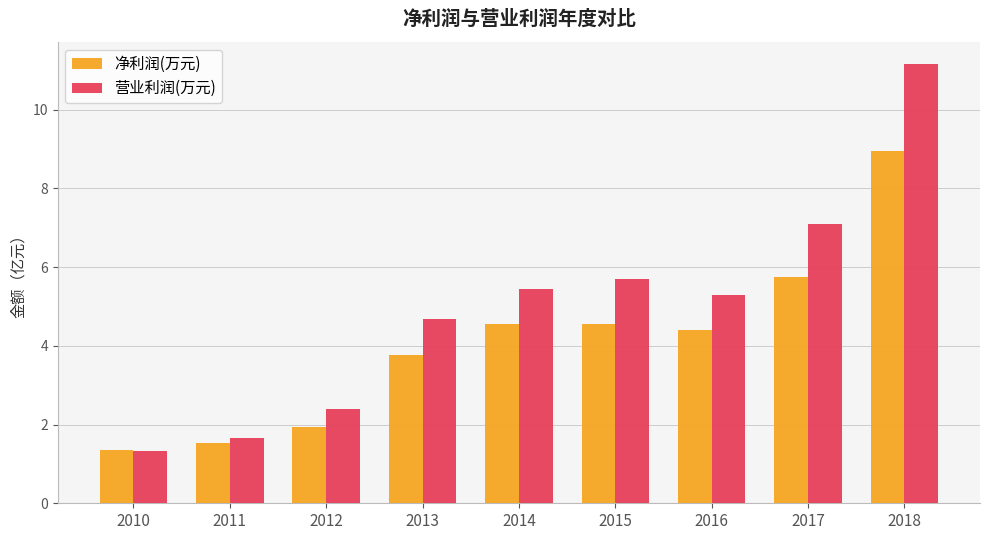

Is the value of 营业利润(万元) at 2014 greater than the value of 净利润(万元) at 2011?

Yes